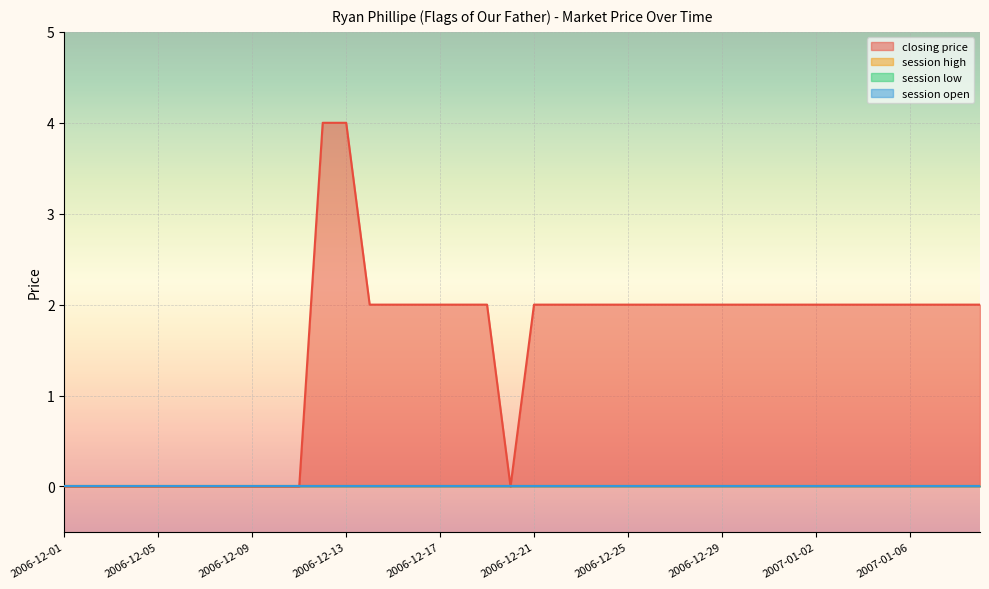

What is the label of the 13th point from the left?

2006-12-13